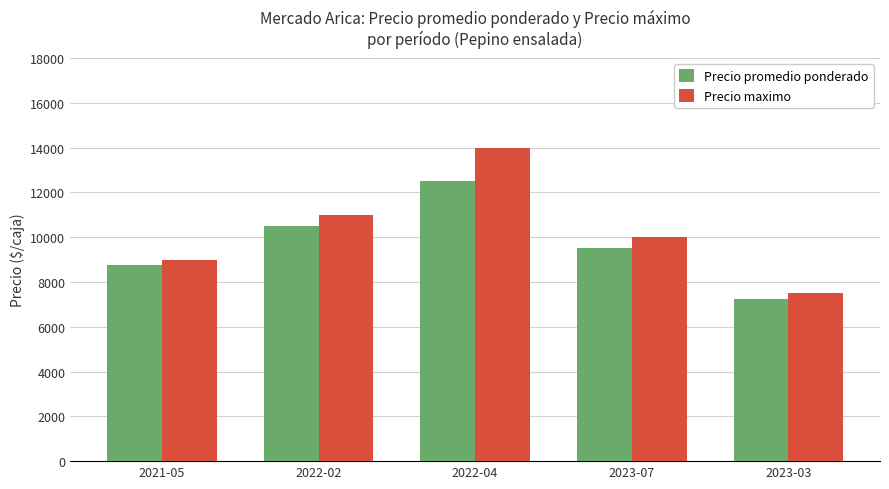

Rank the series by their average value, from lowest to highest.

Precio promedio ponderado, Precio maximo